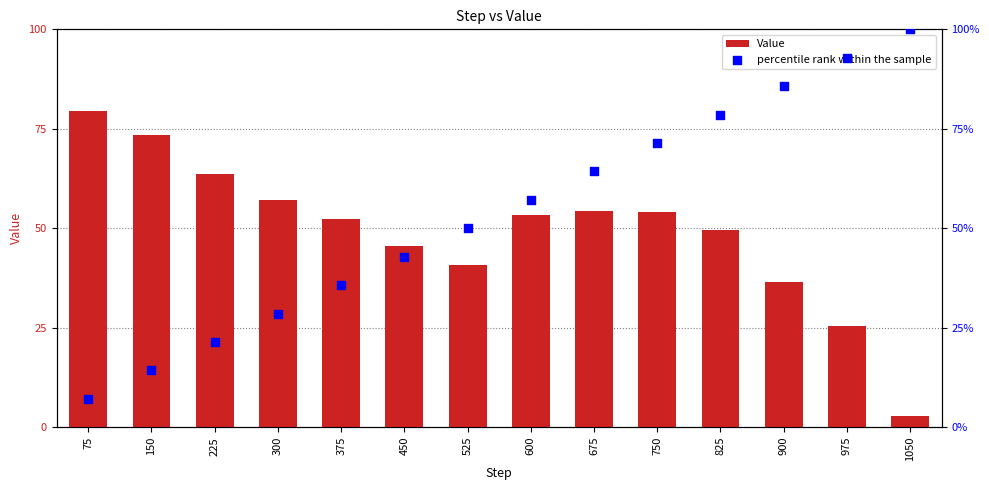

Which series contains the lowest Y value?

Value